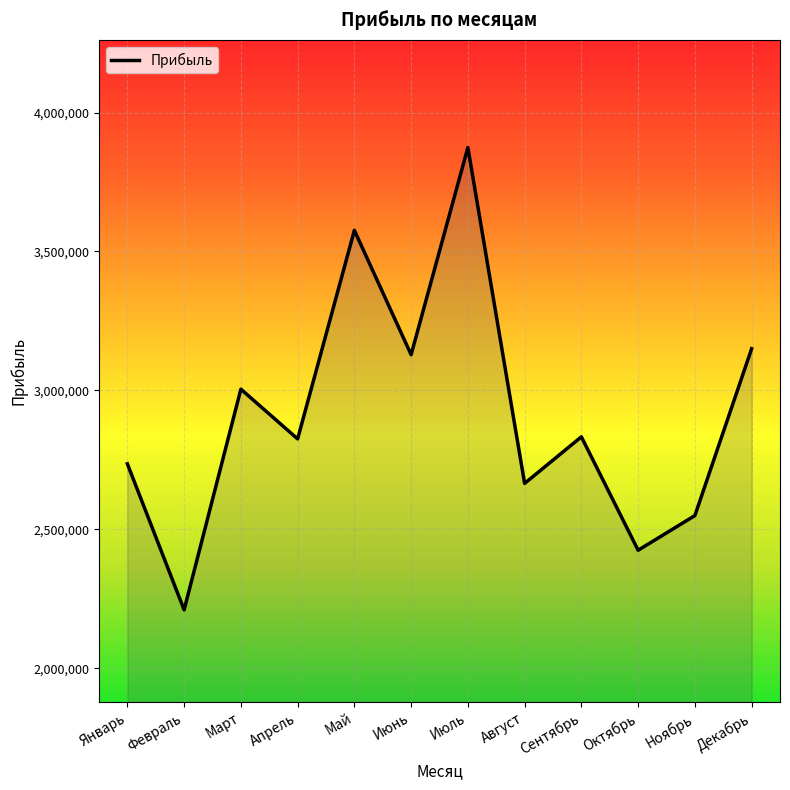

What position from the left is Декабрь?

12